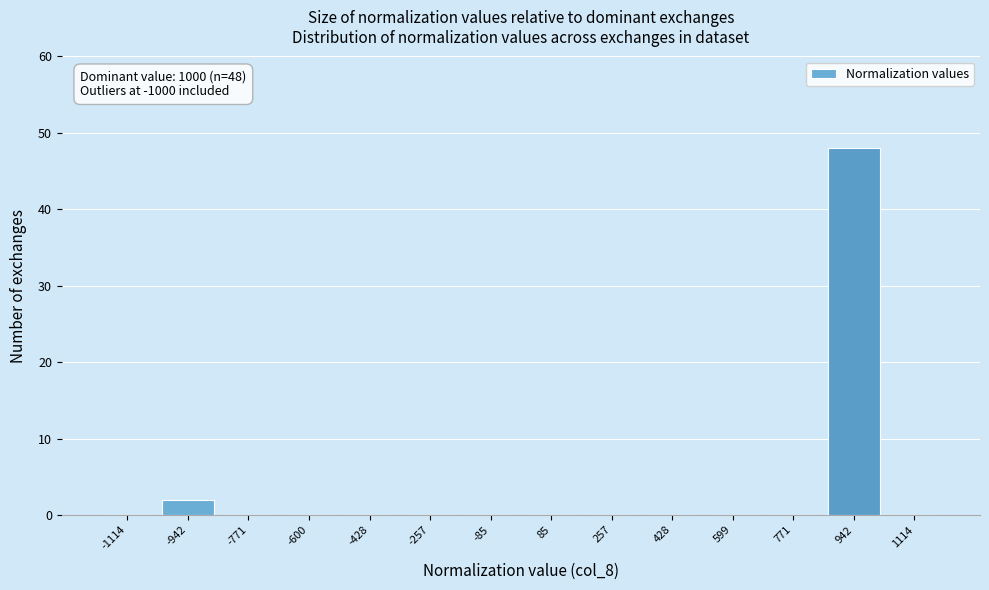

Which range on the x-axis has the tallest bar?

860 to 1020